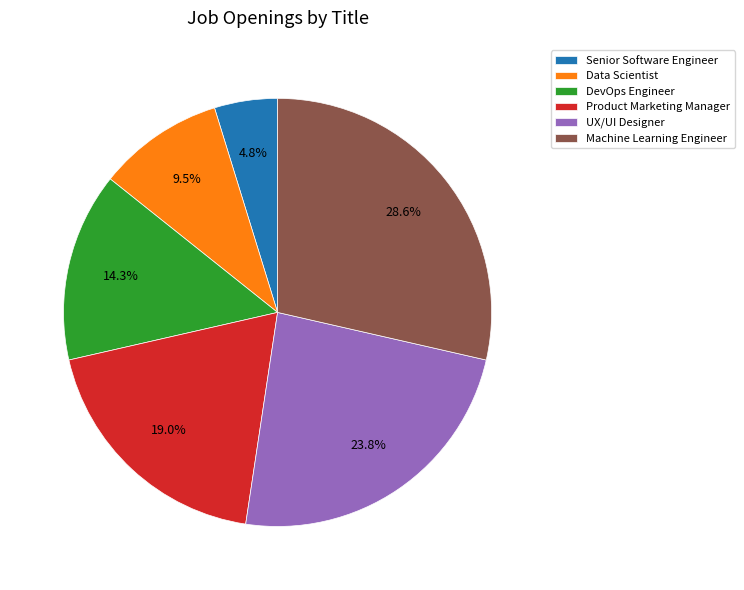

To the nearest percent, what is the average slice percentage?

17%